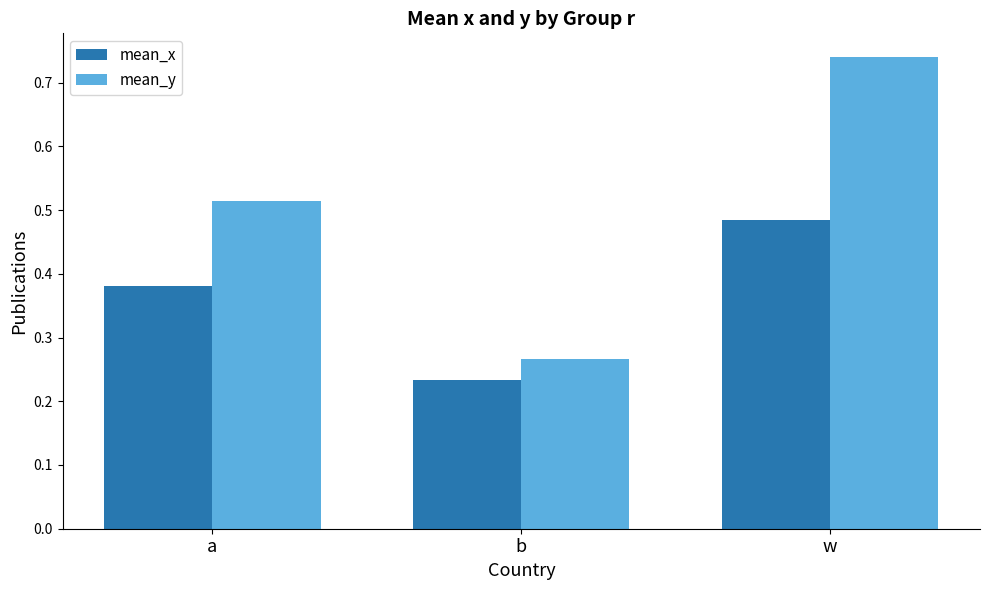

True or false: mean_y has a value of 0.1 at b.

False